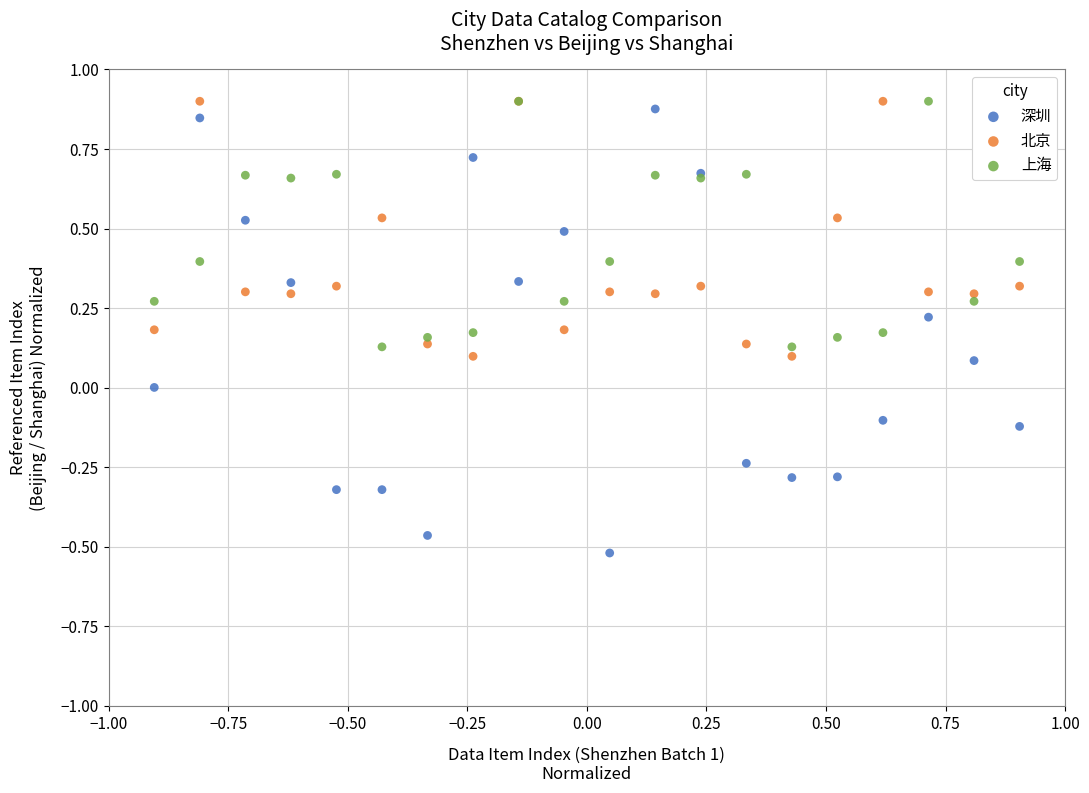

Which series has the largest Y range (max minus min)?

深圳